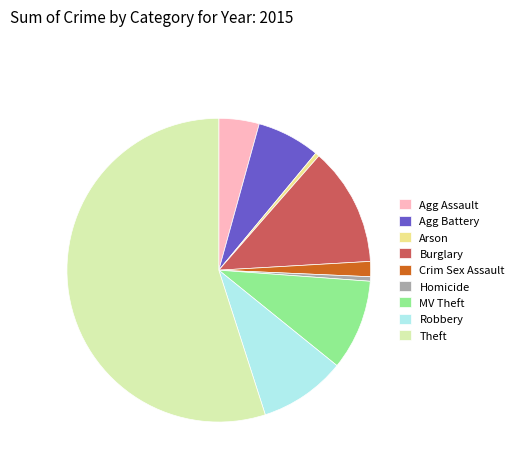

Do Agg Battery and Crim Sex Assault together represent more than half of the pie?

No